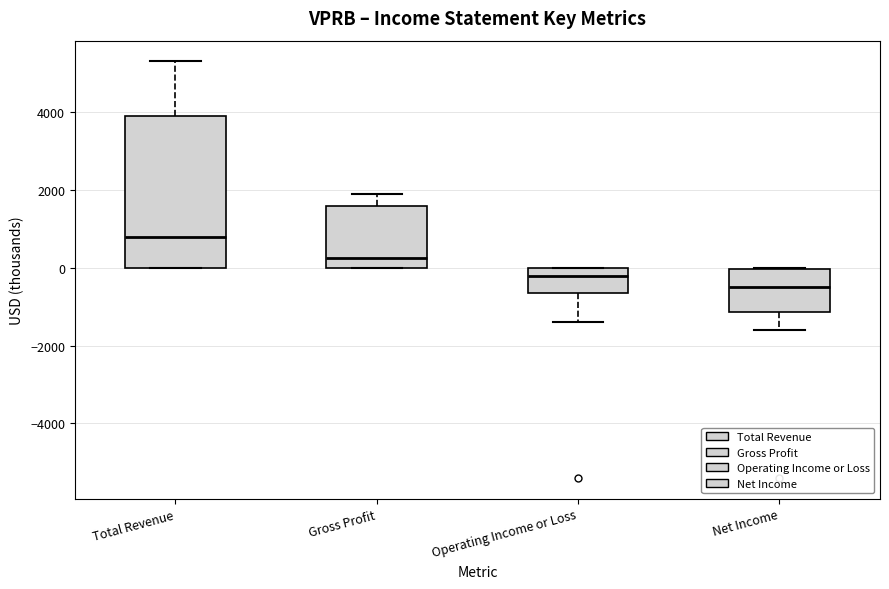

Where is the upper edge of the box for Operating Income or Loss on the y-axis? The values are not printed on the chart, so give them approximately, as read against the axis.

0